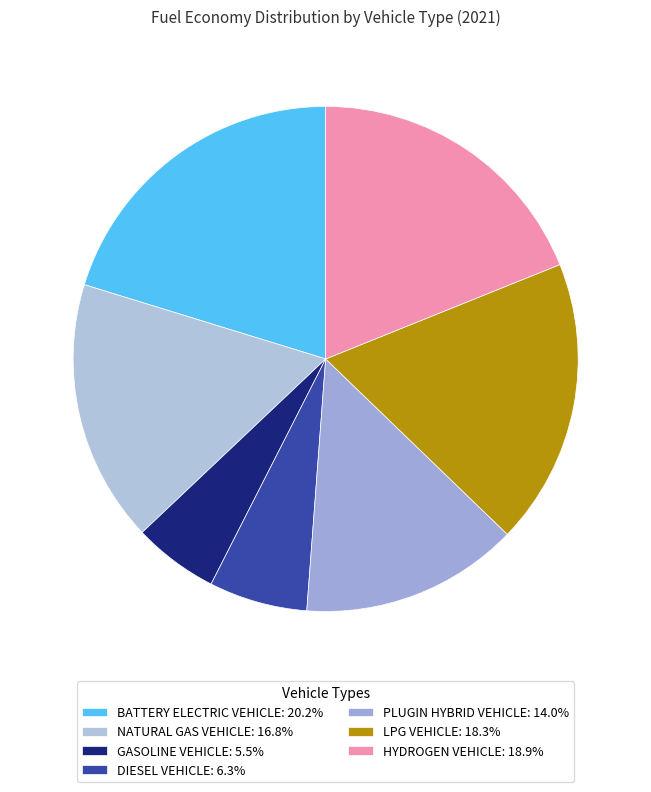

To the nearest percent, what is the average slice percentage?

14%